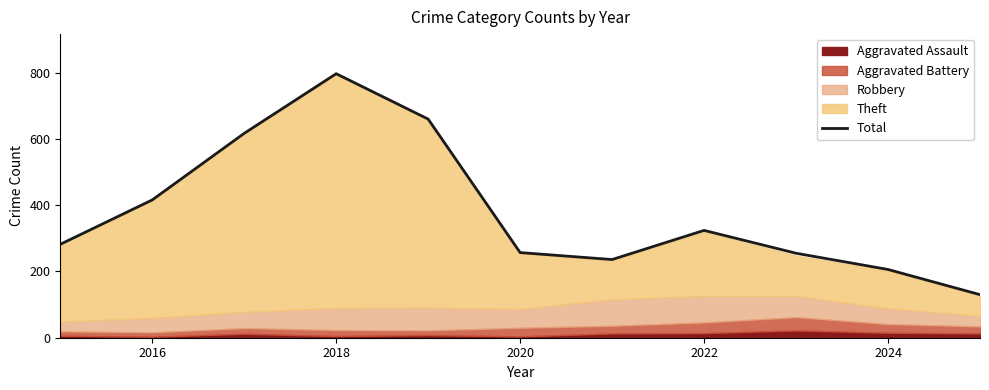

How many data points are less than 282?

5